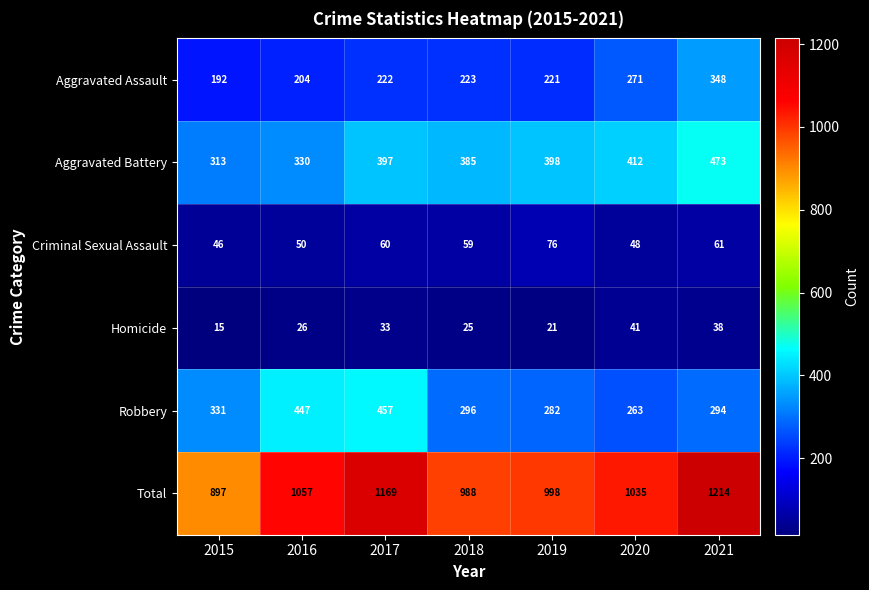

Rank the series by their maximum value, from highest to lowest.

Total, Aggravated Battery, Robbery, Aggravated Assault, Criminal Sexual Assault, Homicide